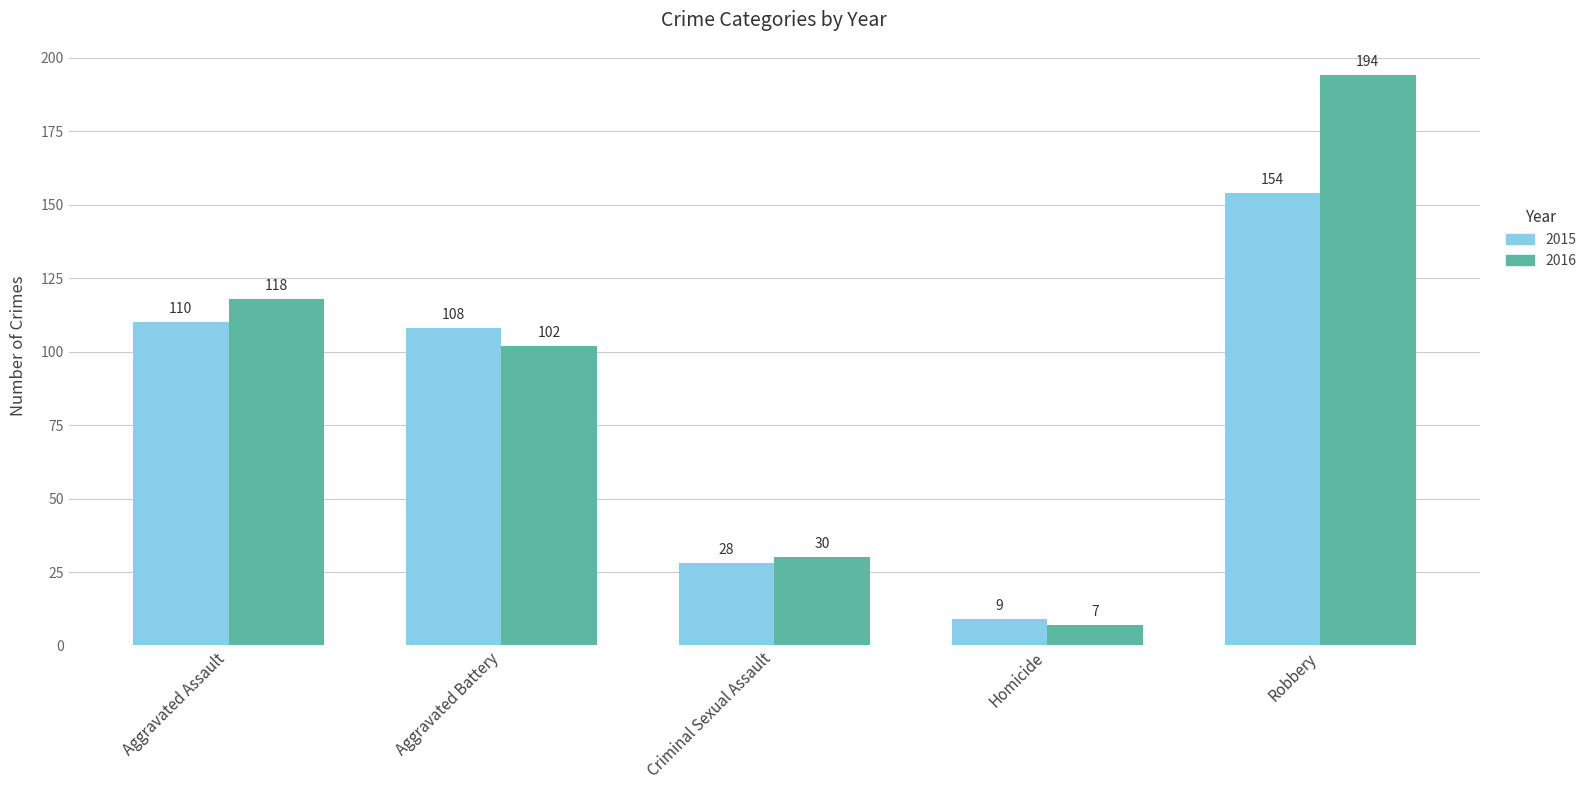

Reading left to right, what are all the values shown in this chart?

2015: Aggravated Assault=110	Aggravated Battery=108	Criminal Sexual Assault=28	Homicide=9	Robbery=154
2016: Aggravated Assault=118	Aggravated Battery=102	Criminal Sexual Assault=30	Homicide=7	Robbery=194